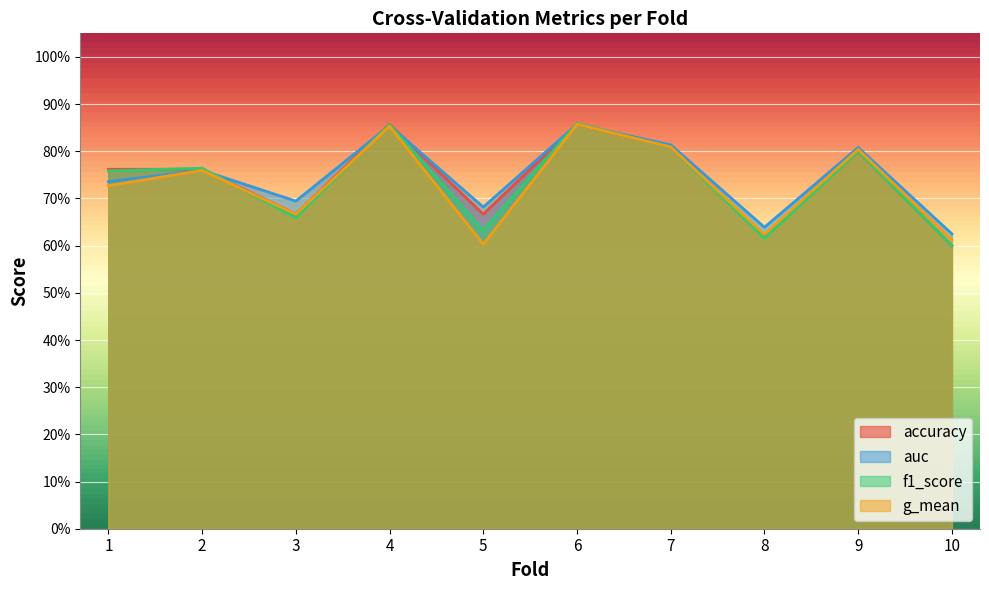

What is the total value across all series at 7?

3.2